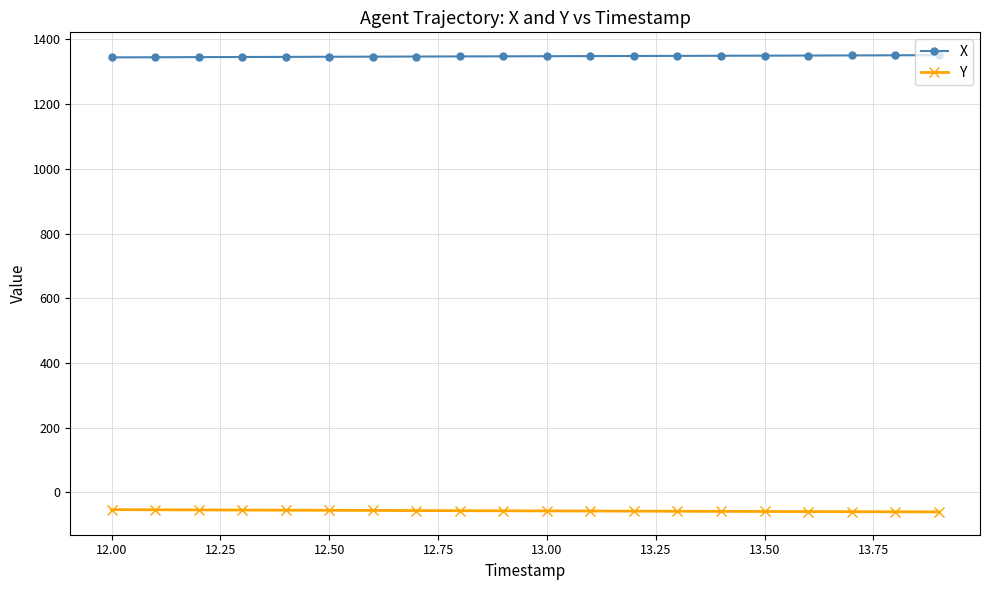

Rank the series by their average value, from lowest to highest.

Y, X